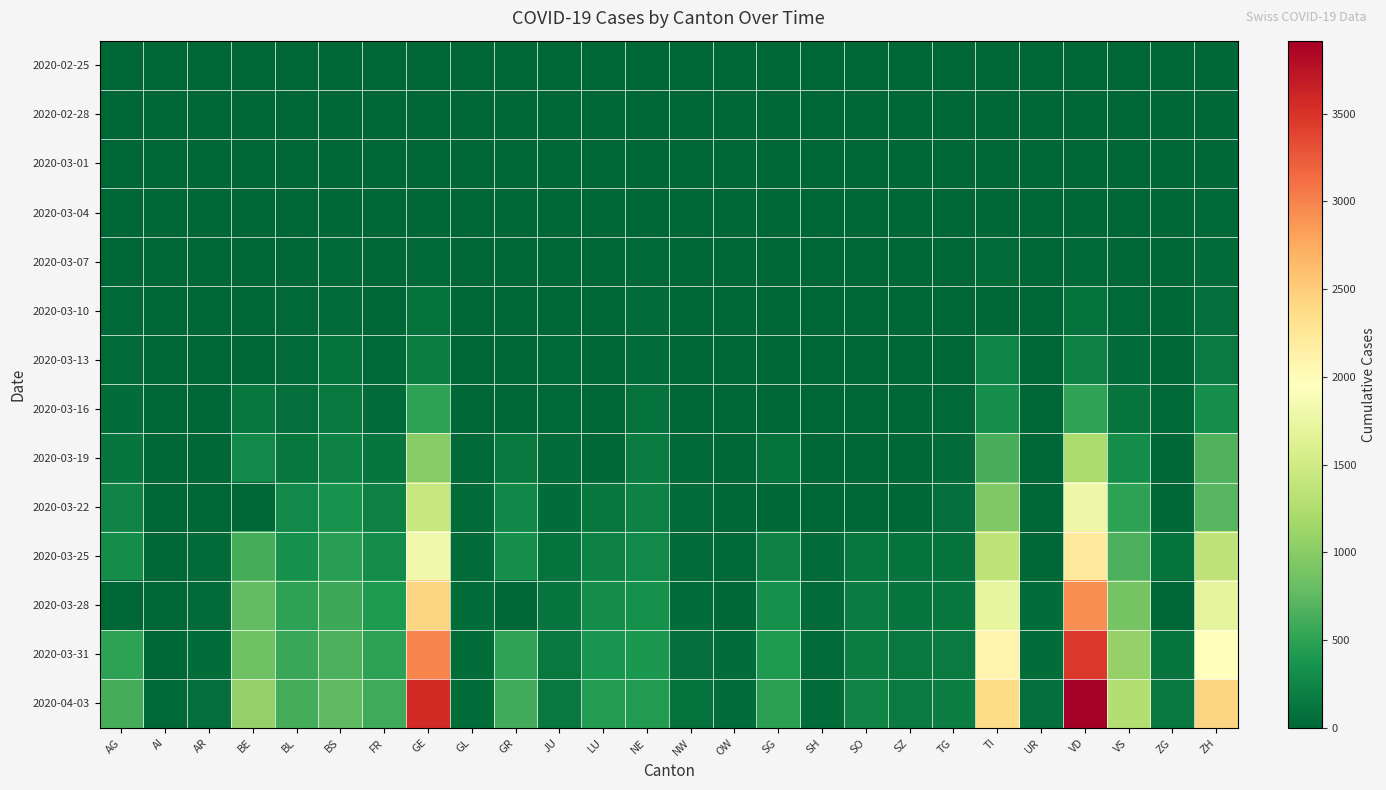

Which series has the widest spread of values?

2020-04-03